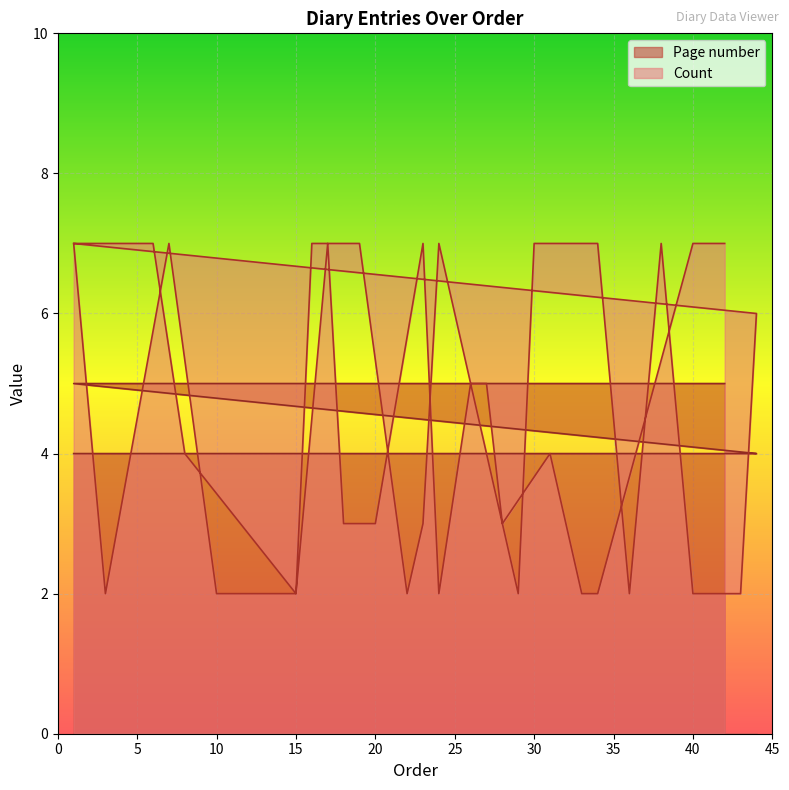

What is the value of the Count point at the 35th from the left?

3